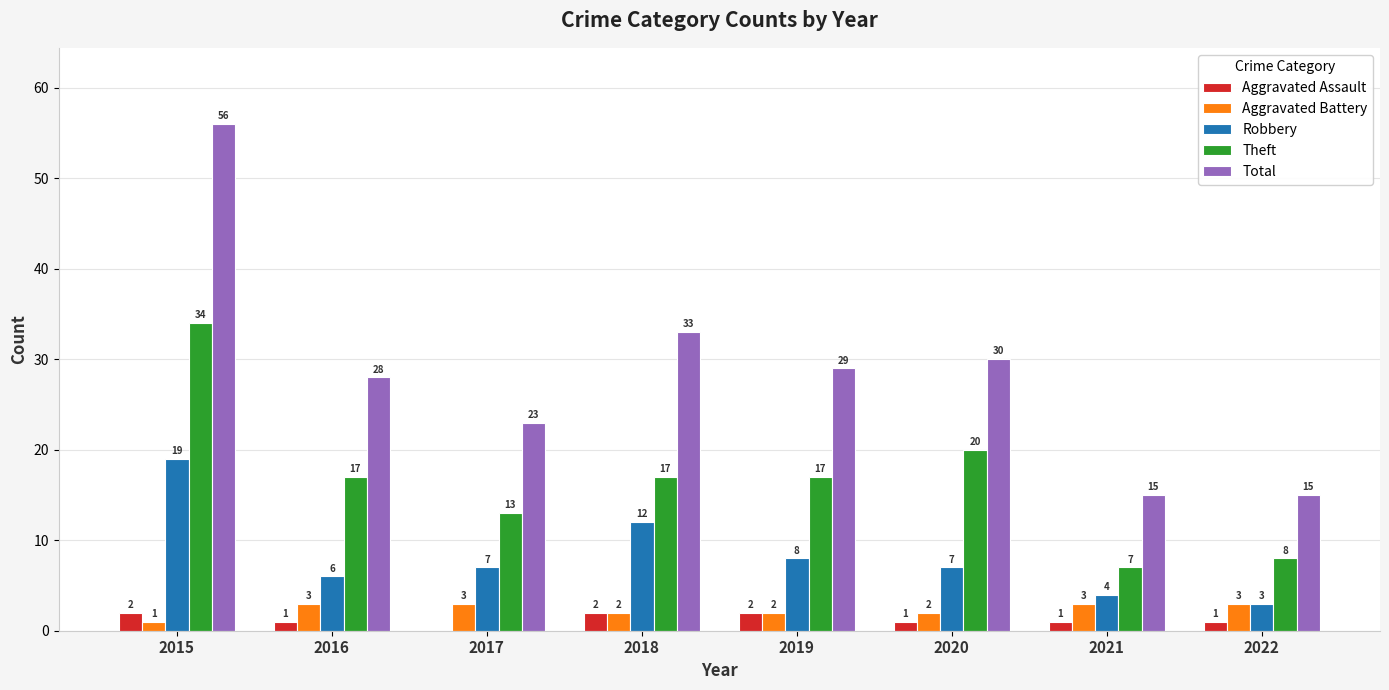

Count the number of categories in the chart.

8